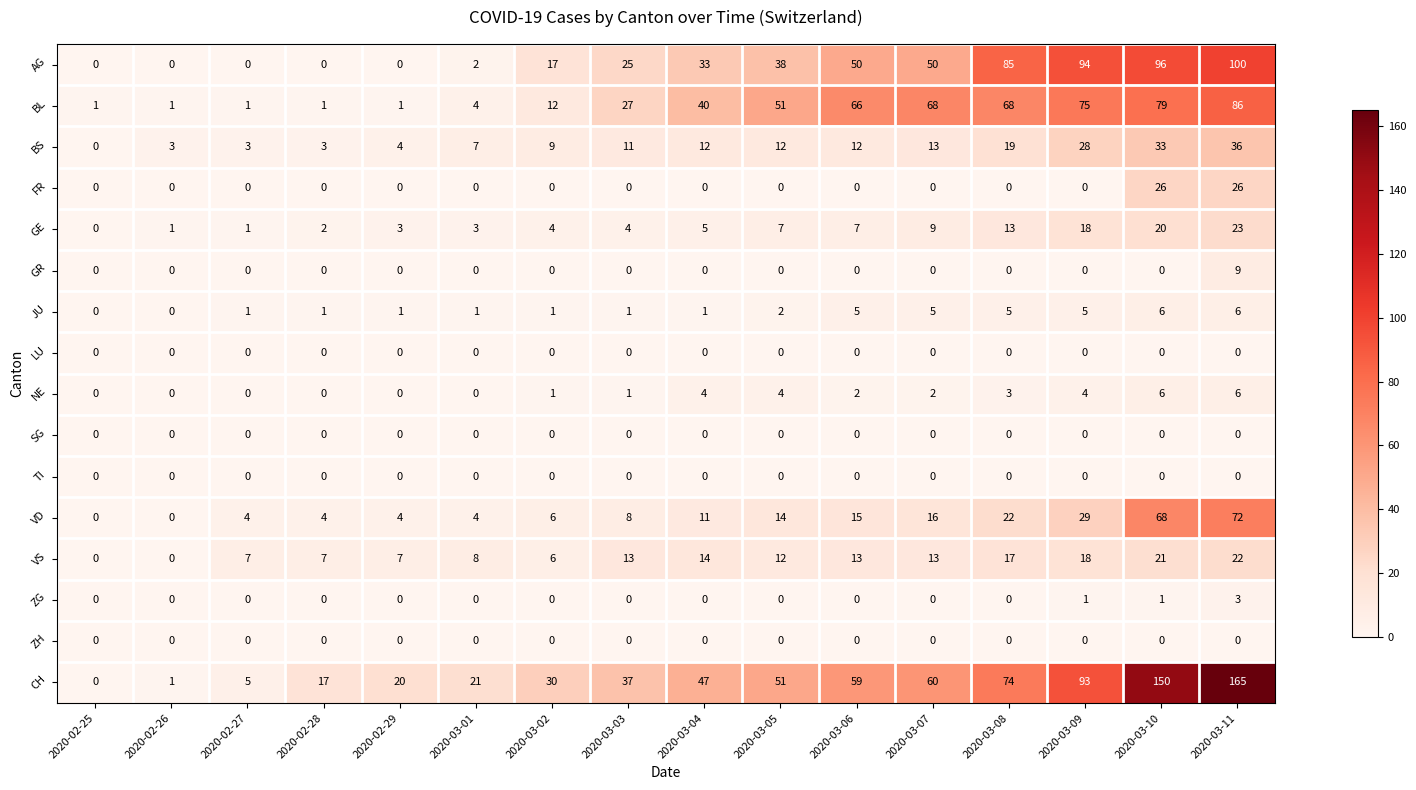

Which series has the largest range (max minus min)?

CH